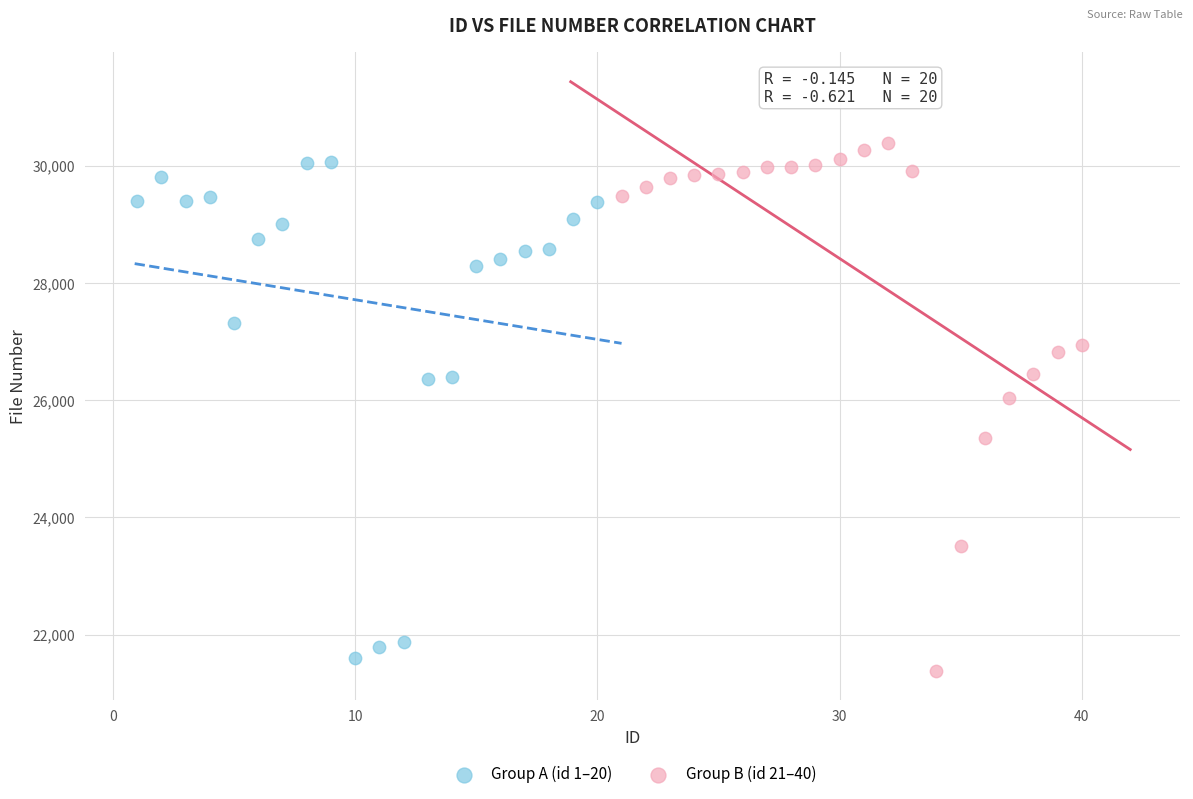

What are all the series names shown in the legend?

Group A (id 1–20), Group B (id 21–40)